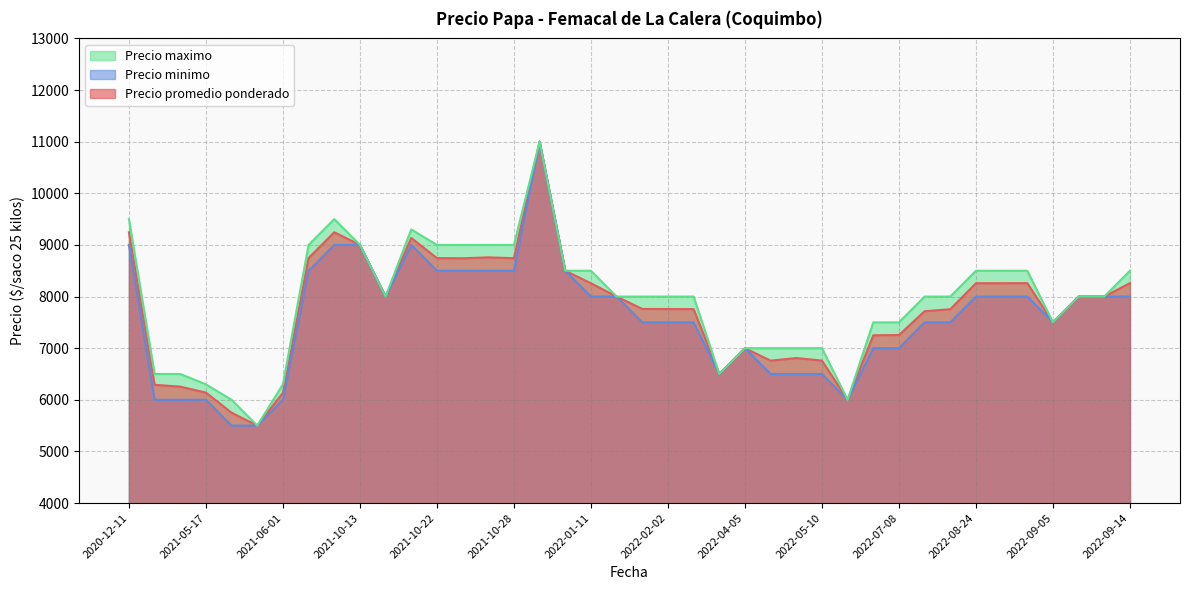

What is the greatest value displayed?

11000